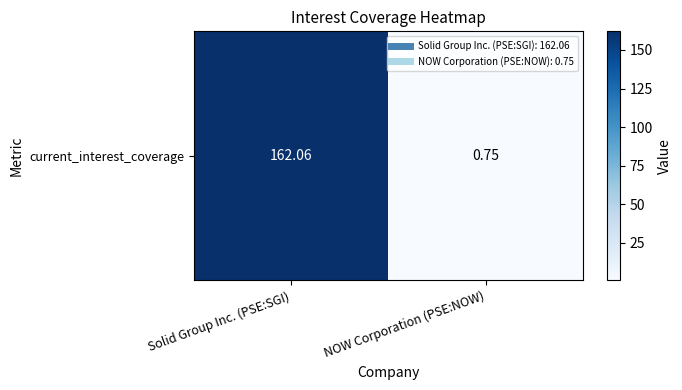

What is the smallest value displayed?

0.7